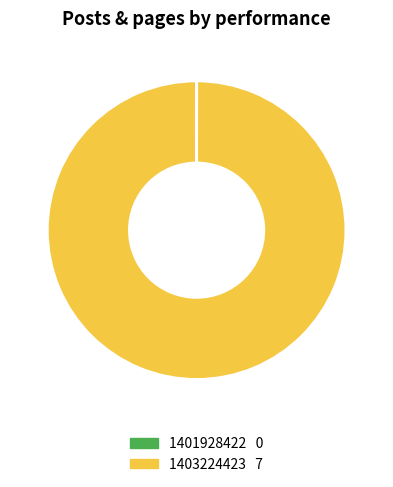

The 1403224423 slice represents 100% of the pie. True or false?

True